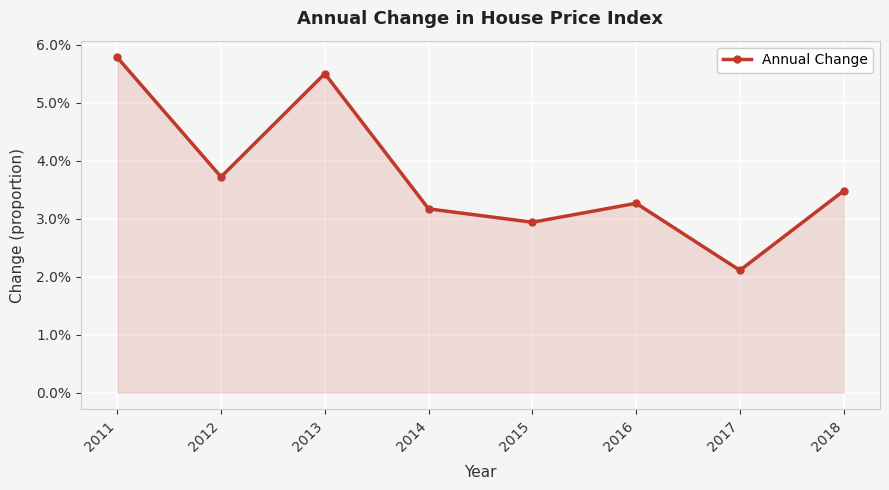

Is this an area chart (filled region under the line)?

Yes